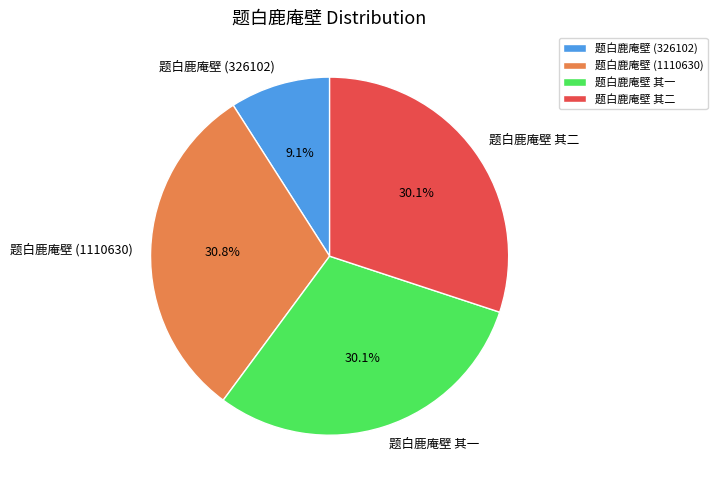

True or false: 题白鹿庵壁 其二 accounts for 30% of the total.

True